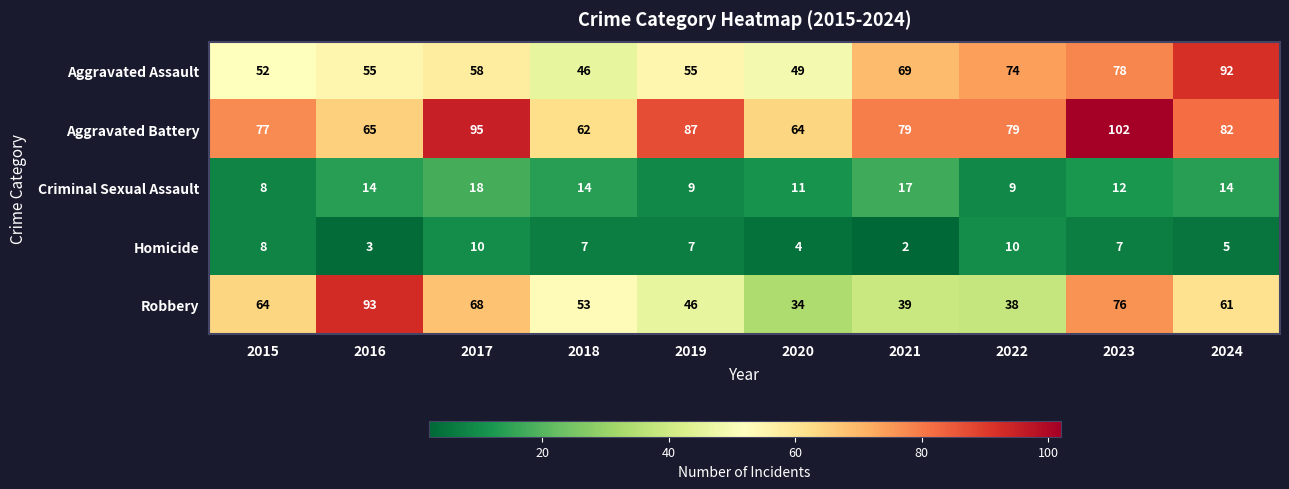

Which category has the lowest value across all series?

2021